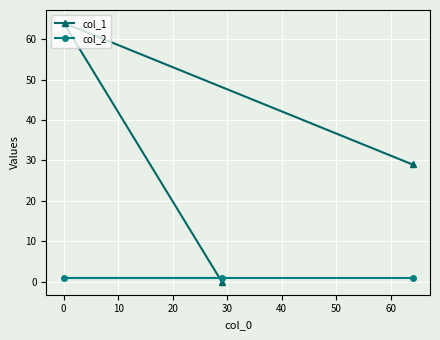

Rank the series by their maximum value, from lowest to highest.

col_2, col_1